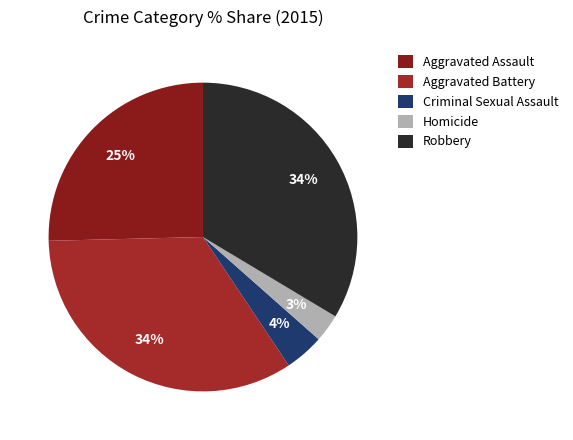

What percentage is the Aggravated Battery slice, to the nearest percent?

34%